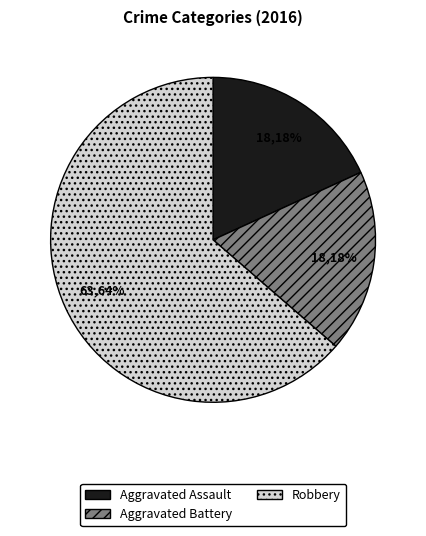

Do Aggravated Battery and Aggravated Assault together represent more than half of the pie?

No